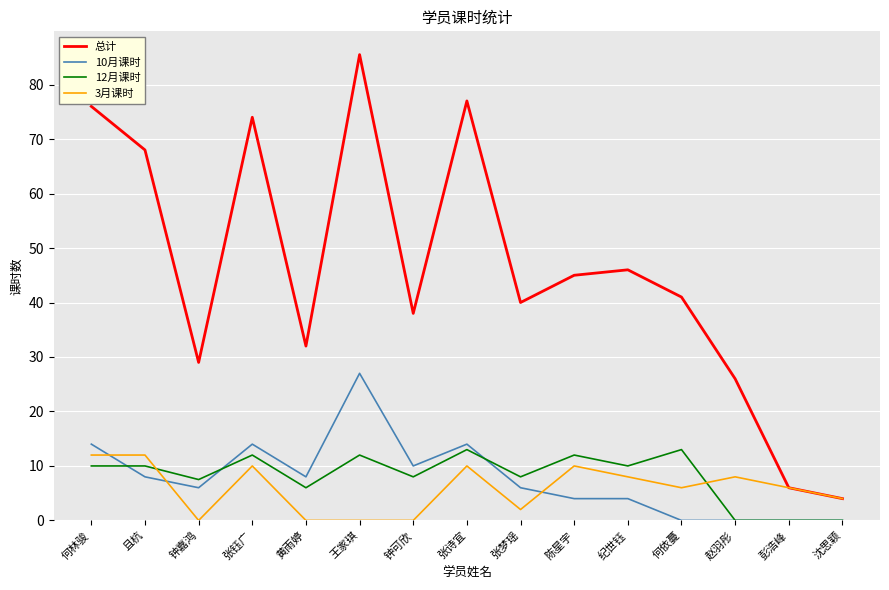

Which series has the largest total across all categories?

总计